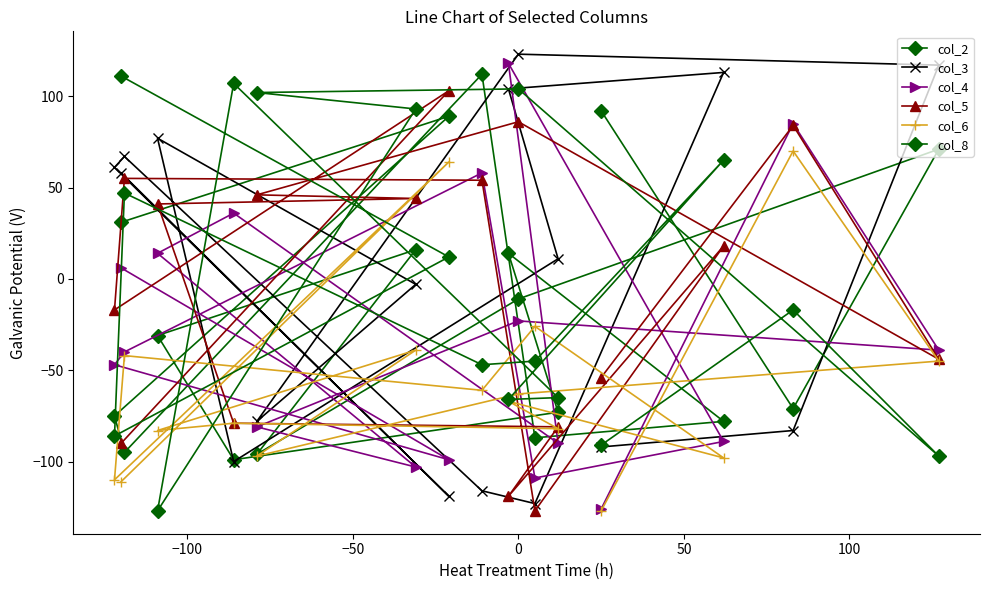

How many categories are shown in the chart?

17